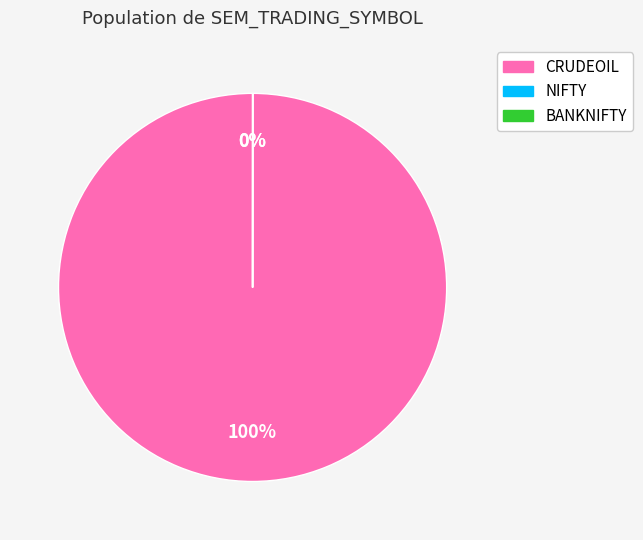

True or false: CRUDEOIL accounts for 92% of the total.

False